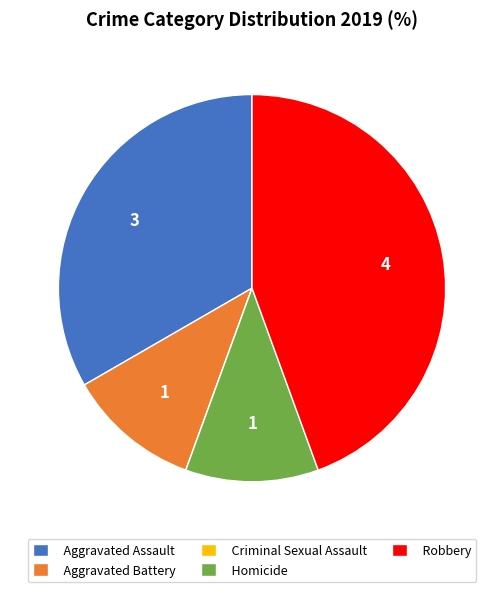

Which slice is the largest?

Robbery